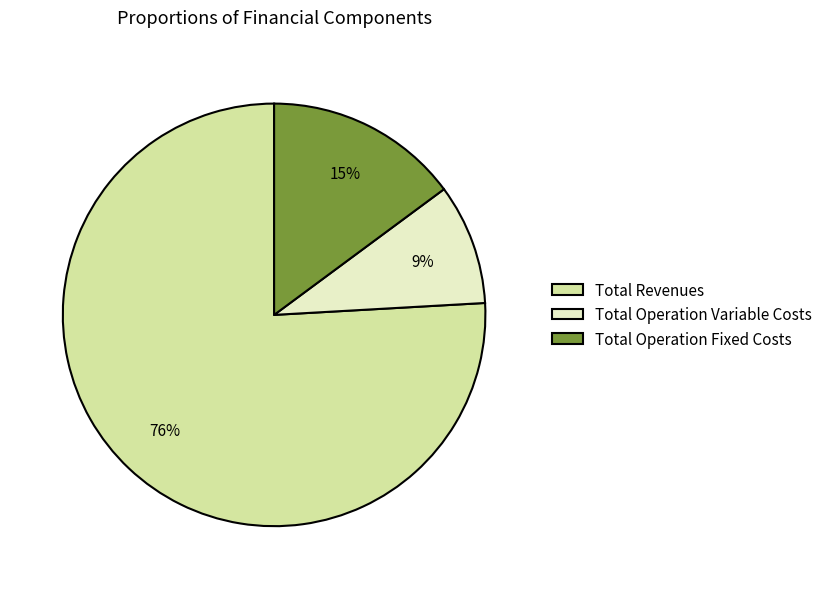

Is it true that Total Revenues is 76% of the pie?

True